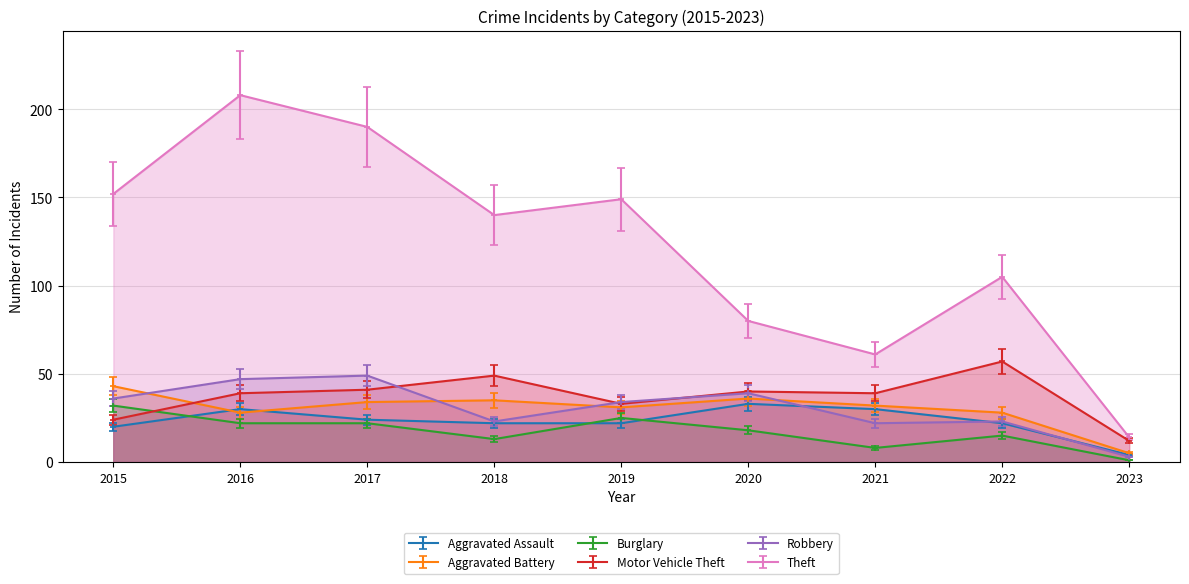

What is the value of the Motor Vehicle Theft point at the 7th from the left?

39